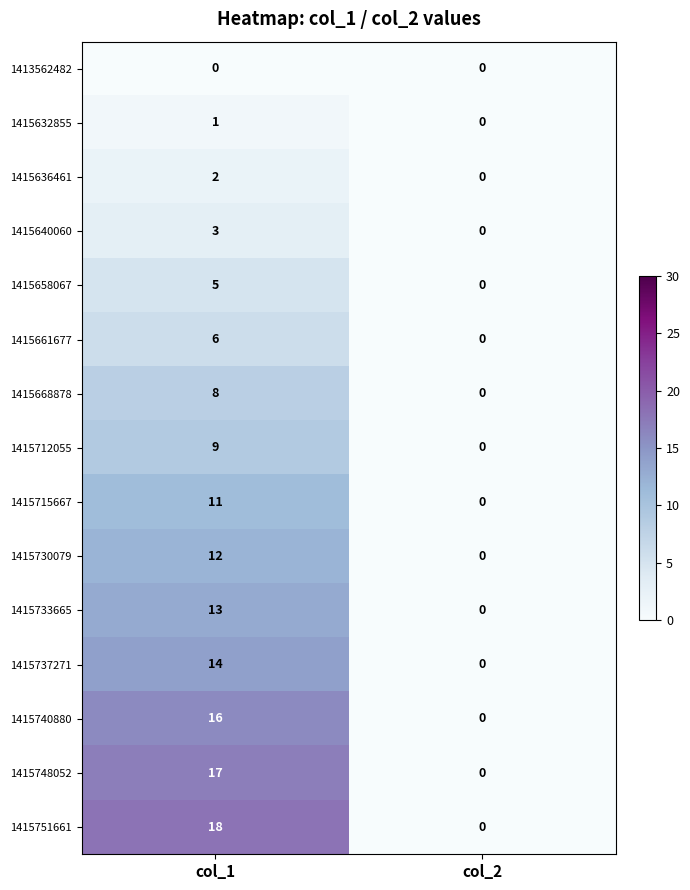

How many distinct data groups are displayed?

15